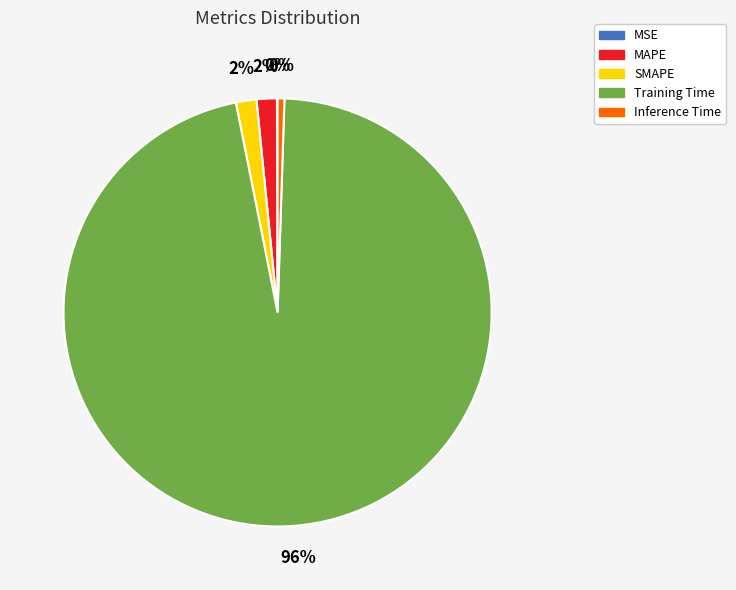

Which slice is the largest?

Training Time